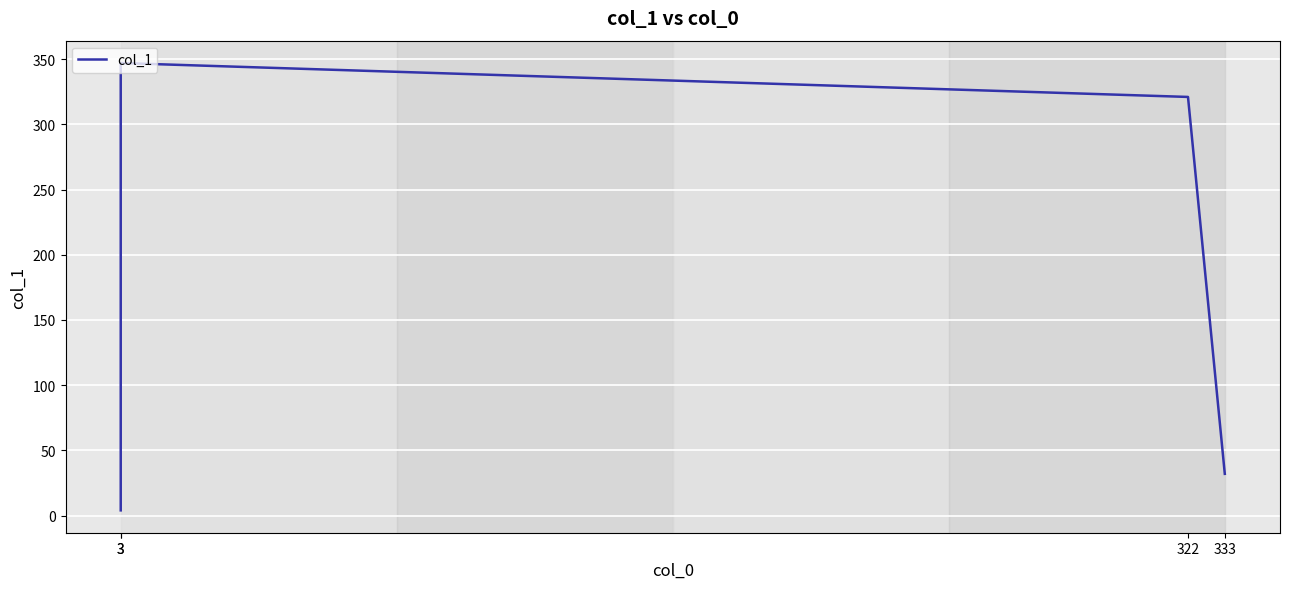

List the labels in order of value, smallest first.

3, 333, 322, 3